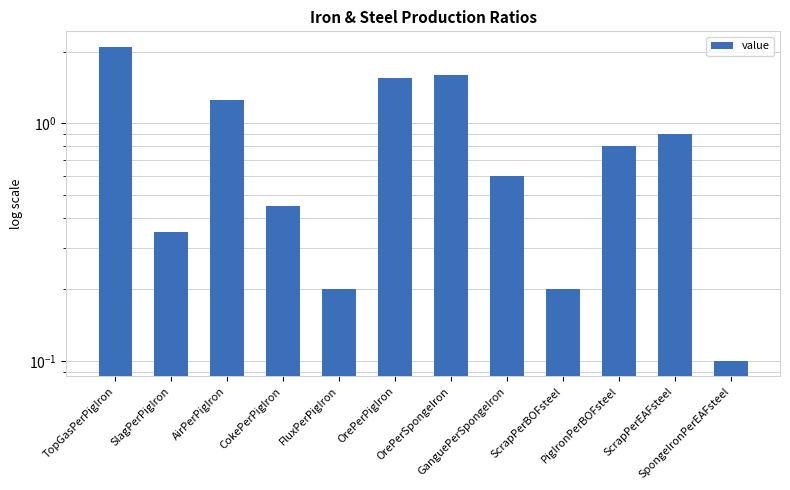

Reading left to right, list all the values displayed in this chart.

TopGasPerPigIron=2.1	SlagPerPigIron=0.3	AirPerPigIron=1.2	CokePerPigIron=0.5	FluxPerPigIron=0.2	OrePerPigIron=1.6	OrePerSpongeIron=1.6	GanguePerSpongeIron=0.6	ScrapPerBOFsteel=0.2	PigIronPerBOFsteel=0.8	ScrapPerEAFsteel=0.9	SpongeIronPerEAFsteel=0.1